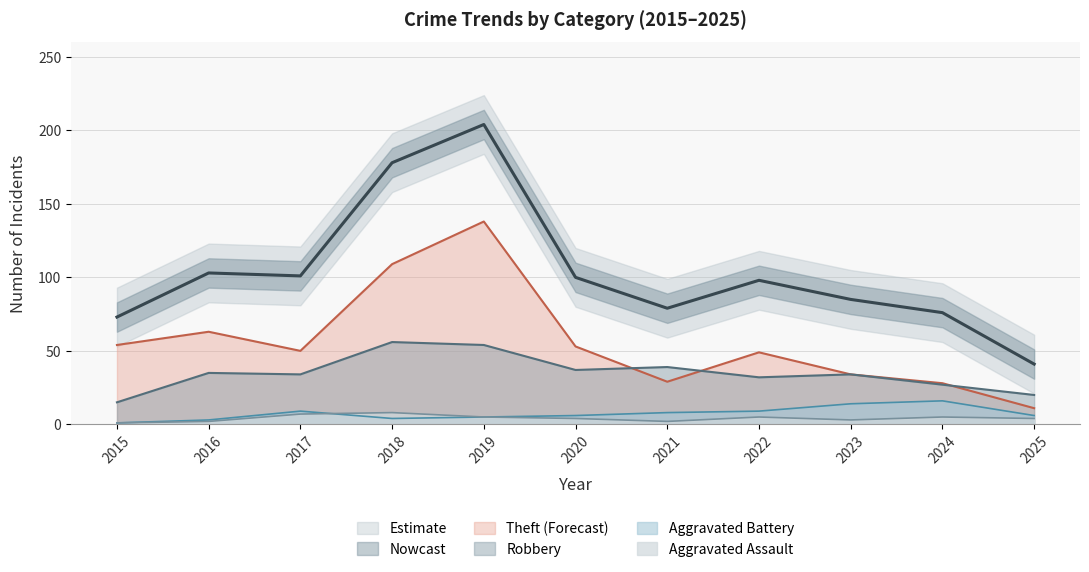

Reading left to right, list all the values displayed in this chart.

Theft: 2015=54	2016=63	2017=50	2018=109	2019=138	2020=53	2021=29	2022=49	2023=34	2024=28	2025=11
Robbery: 2015=15	2016=35	2017=34	2018=56	2019=54	2020=37	2021=39	2022=32	2023=34	2024=27	2025=20
Aggravated Battery: 2015=1	2016=3	2017=9	2018=4	2019=5	2020=6	2021=8	2022=9	2023=14	2024=16	2025=6
Aggravated Assault: 2015=1	2016=2	2017=7	2018=8	2019=5	2020=4	2021=2	2022=5	2023=3	2024=5	2025=4
Total: 2015=73	2016=103	2017=101	2018=178	2019=204	2020=100	2021=79	2022=98	2023=85	2024=76	2025=41